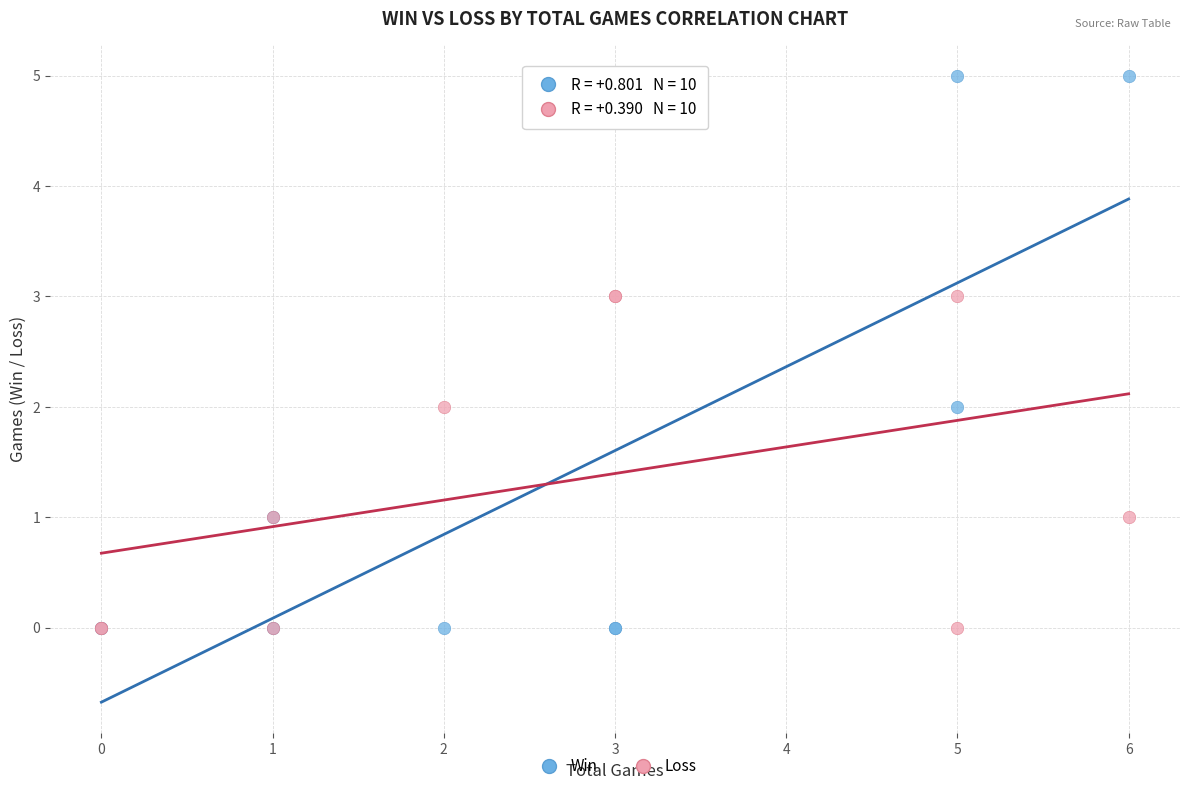

What are all the series names shown in the legend?

Win, Loss